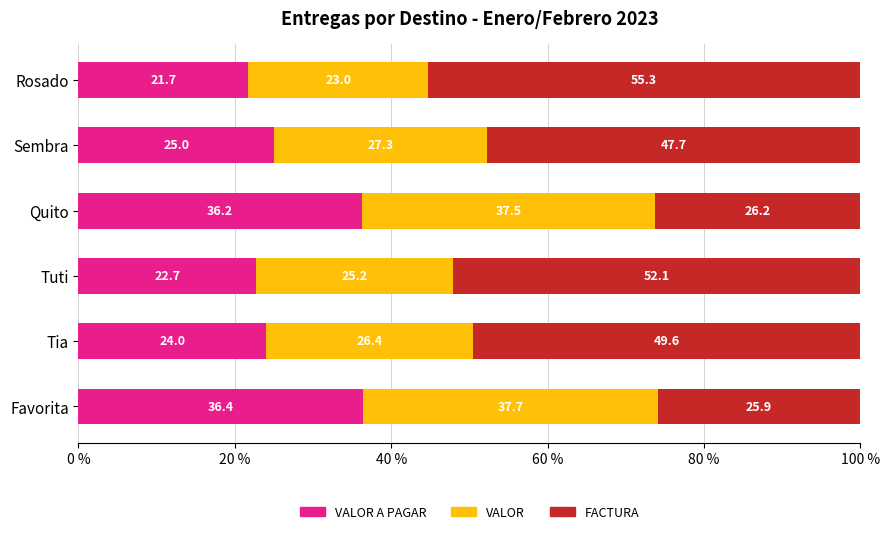

What is the total value across all series at Favorita?

100.0